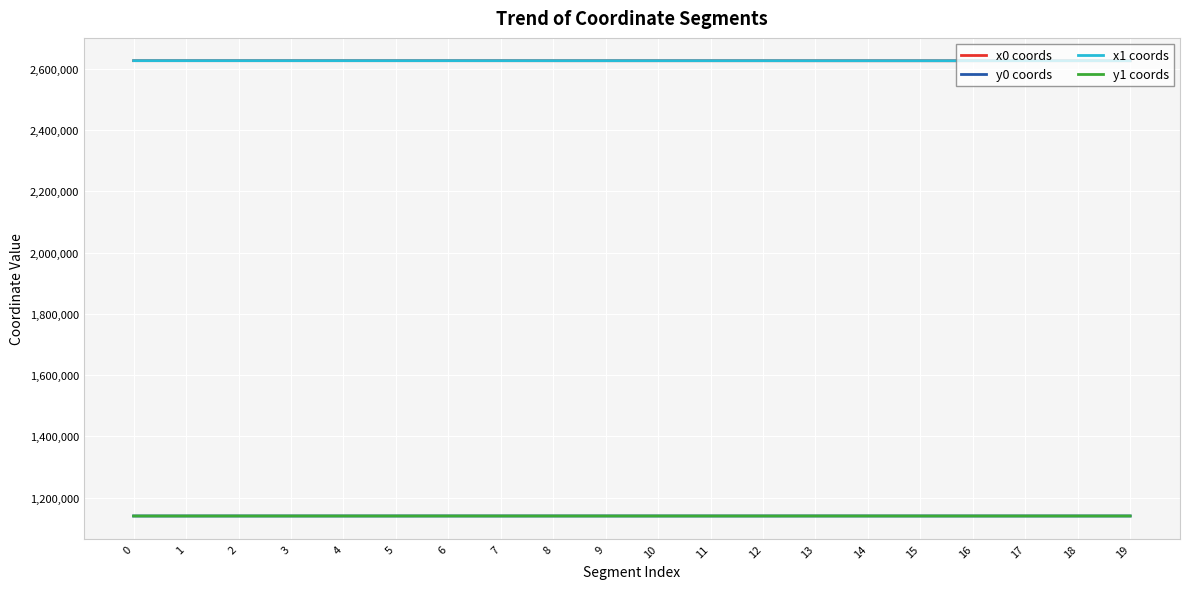

What is the lowest value of the x0 coords series?

2625804.2